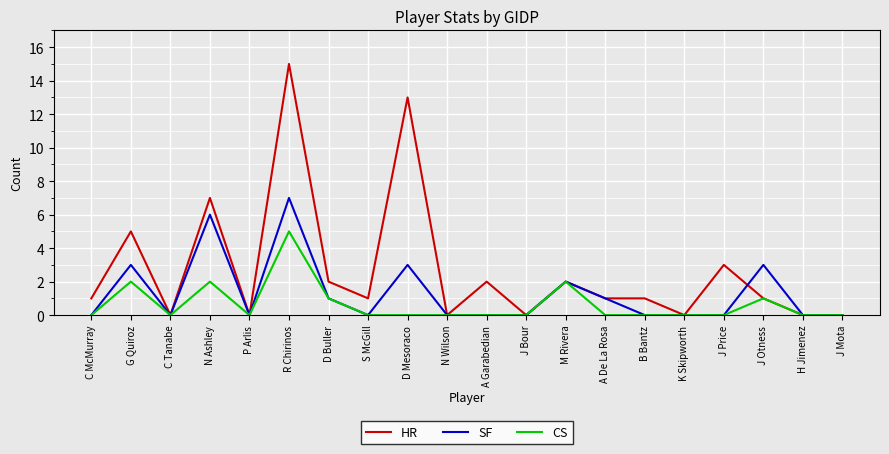

Which series changed the most between P Arlis and R Chirinos?

HR